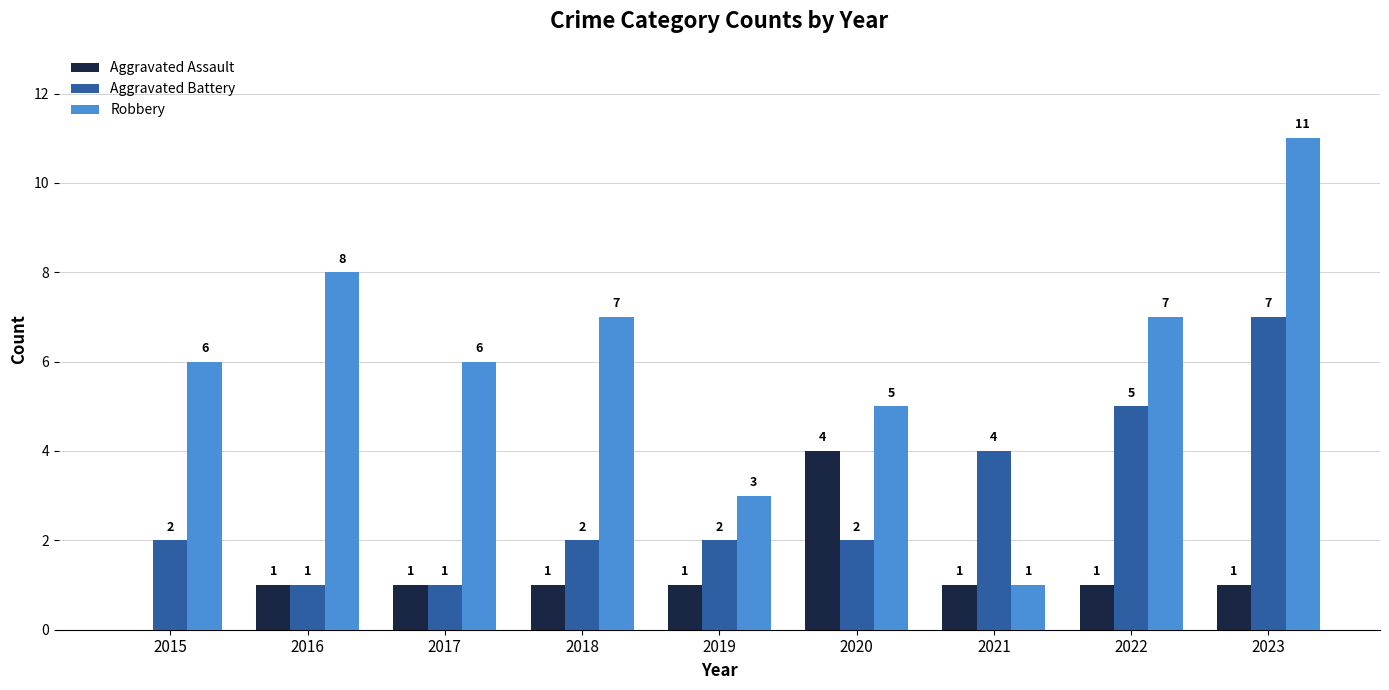

What is the total value across all series at 2021?

6